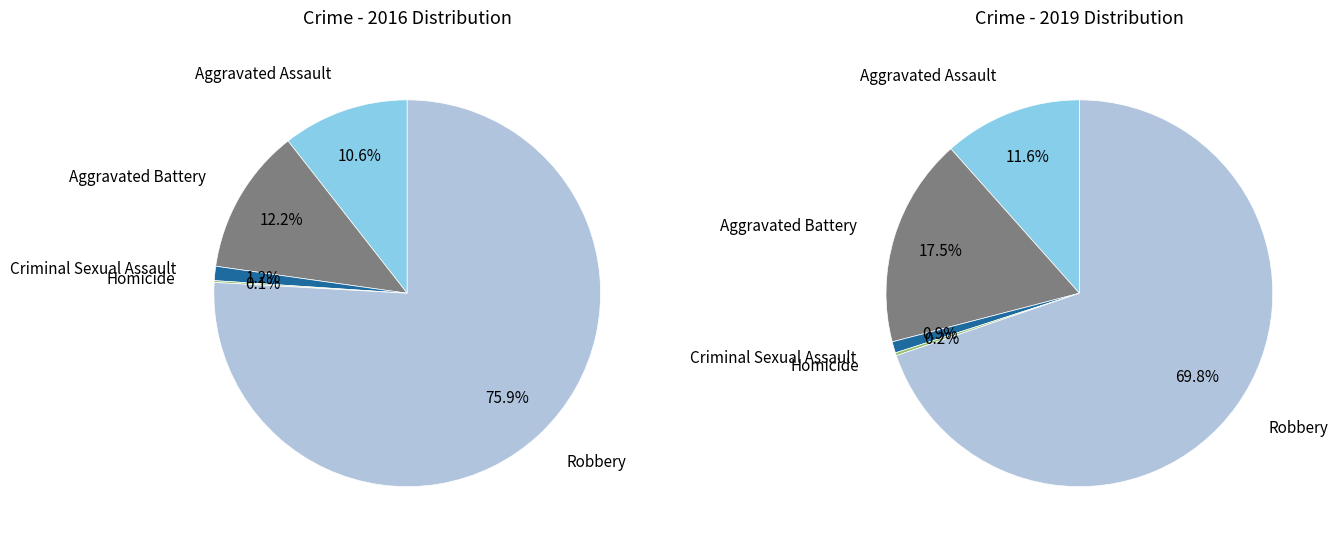

How many slices are in this pie chart?

5